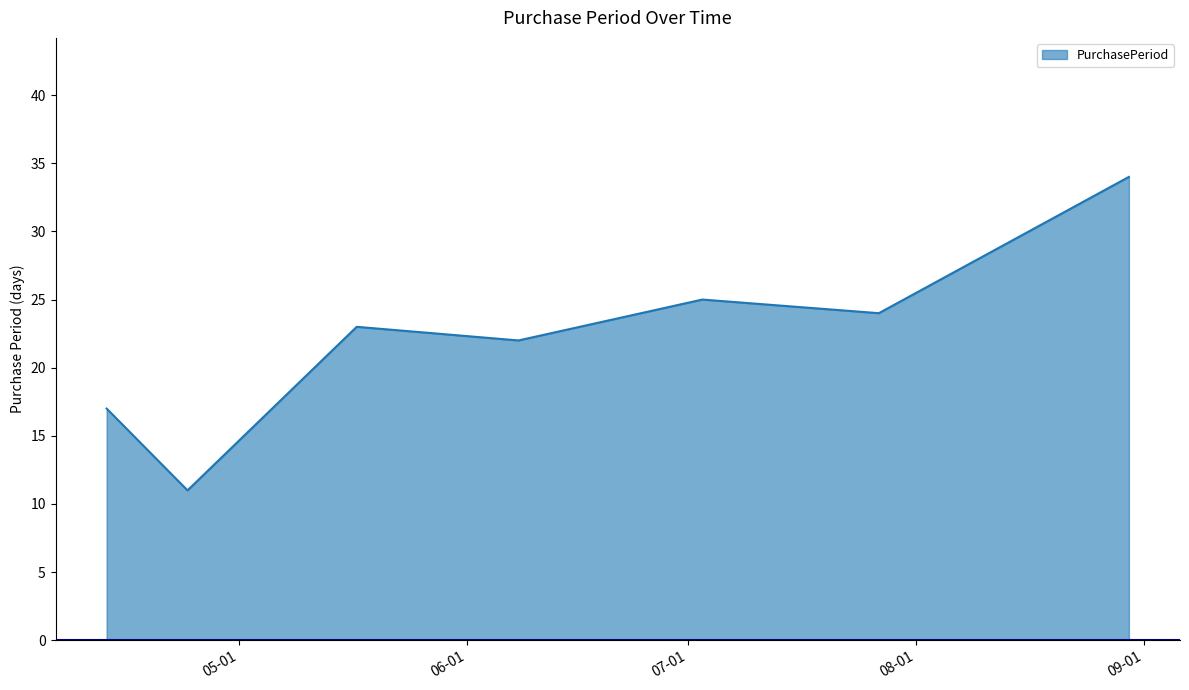

How many interior local peaks (higher than both neighbors) does the data have?

2